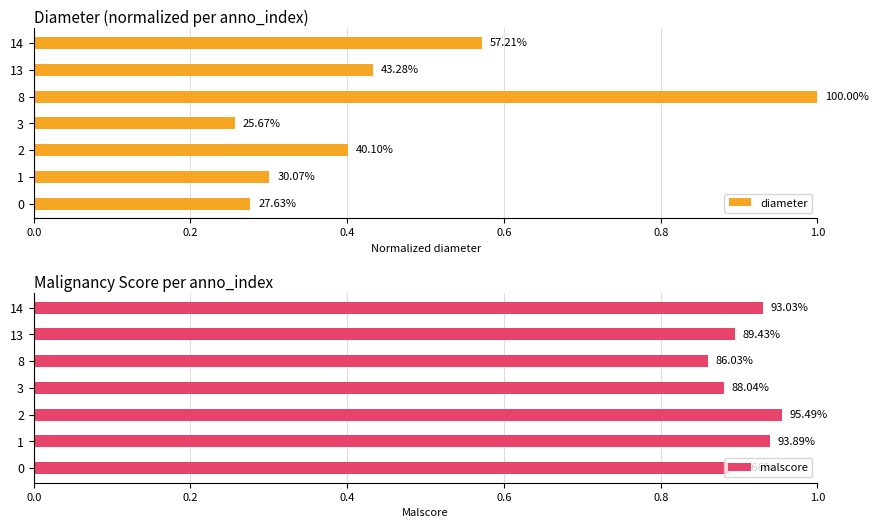

The malscore series shows 0.9 at 14. True or false?

True